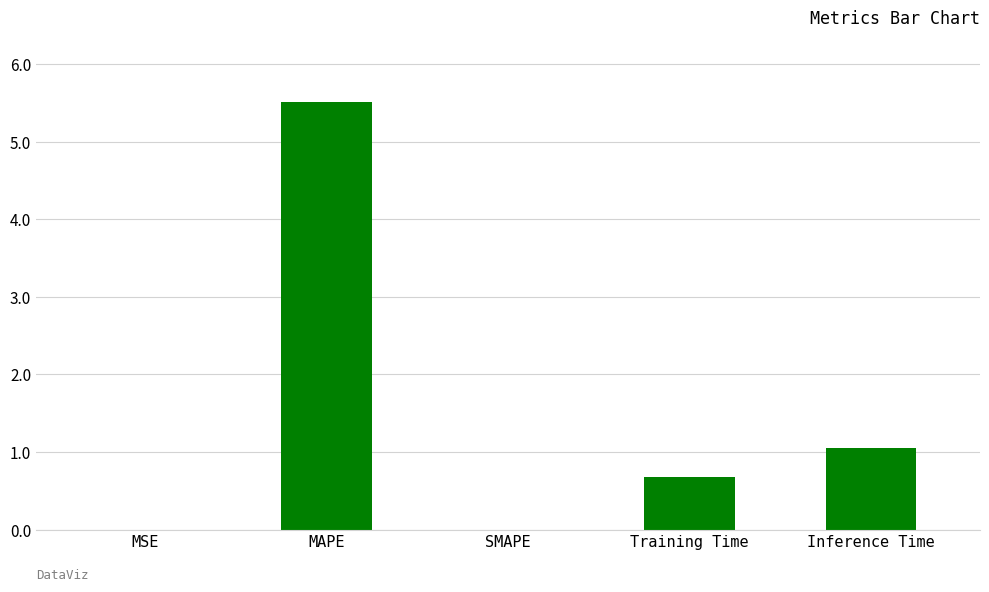

What is the sum of the values at MAPE and SMAPE?

5.5